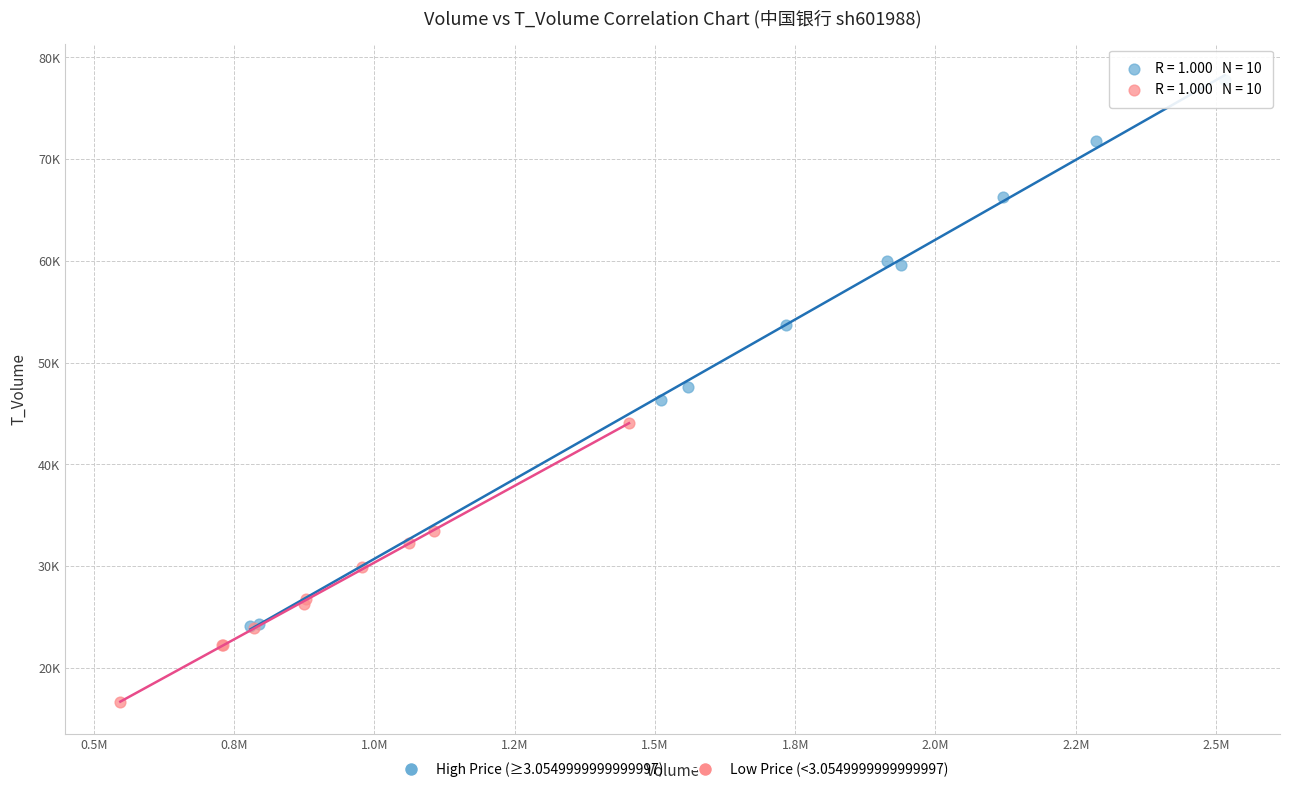

What are all the series names shown in the legend?

High Price (≥3.0549999999999997), Low Price (<3.0549999999999997)